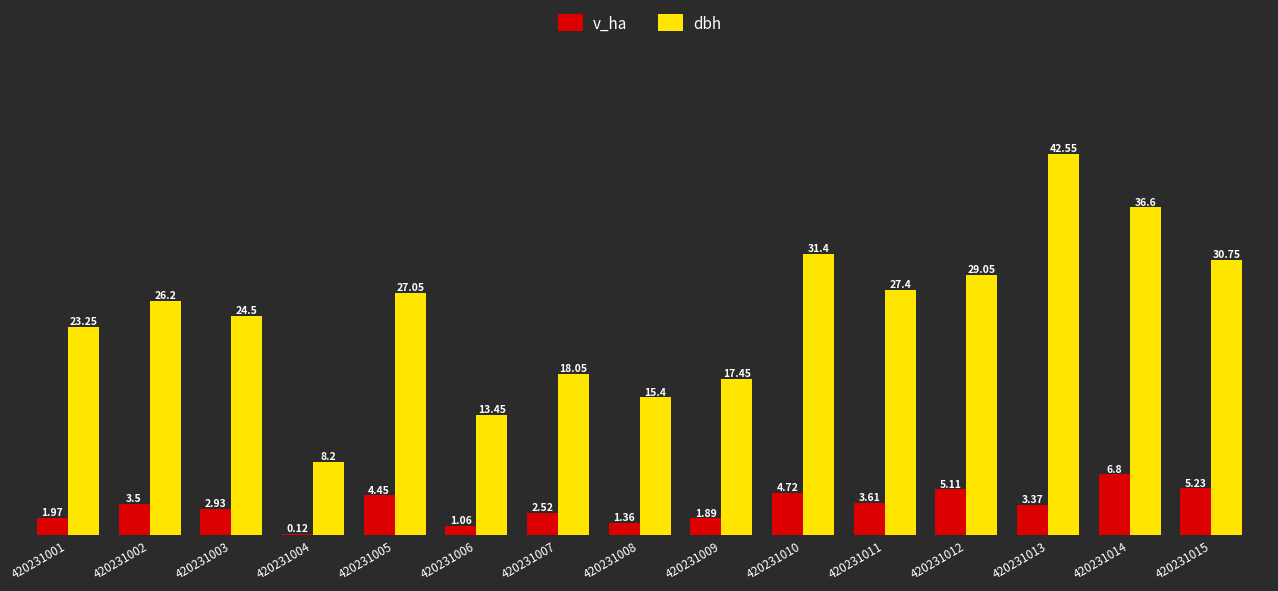

Which series changed the most between 420231002 and 420231013?

dbh